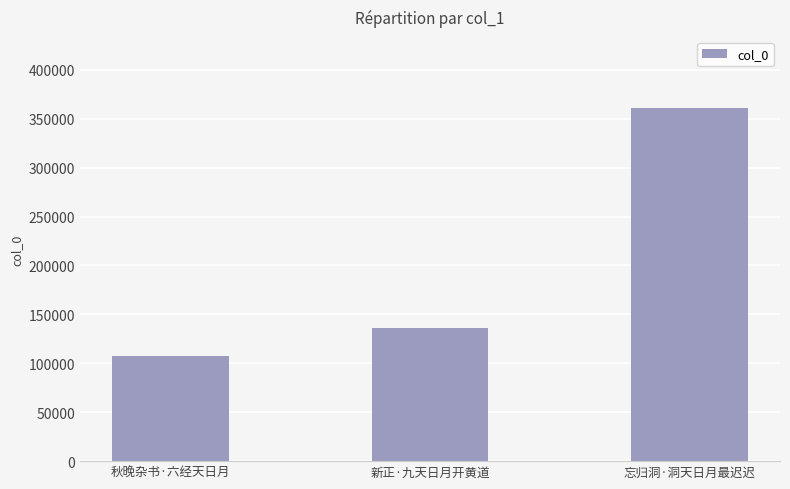

Count the values in the range 107331 to 361329.

3